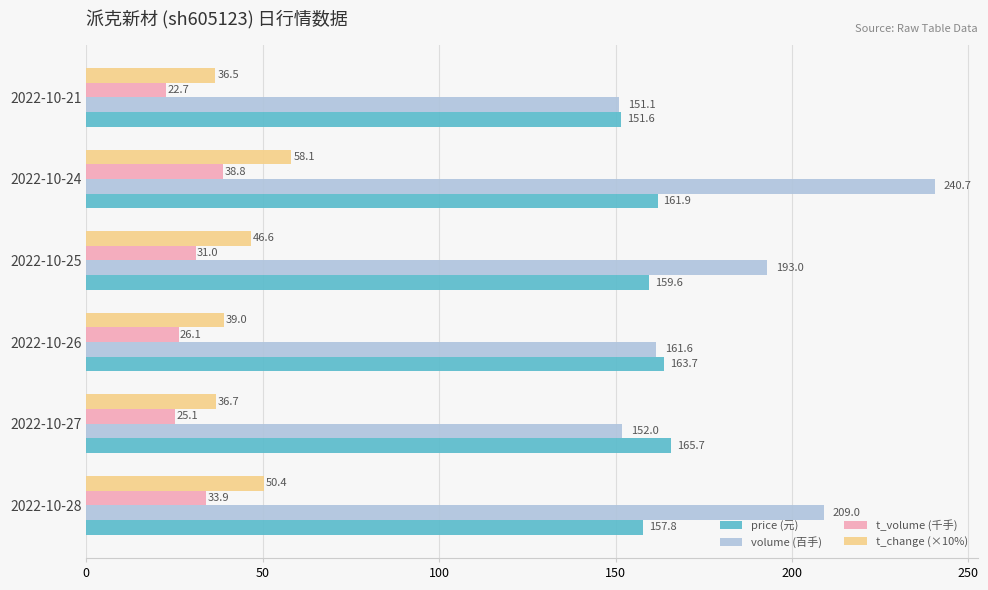

Which series has the largest total across all categories?

volume (百手)